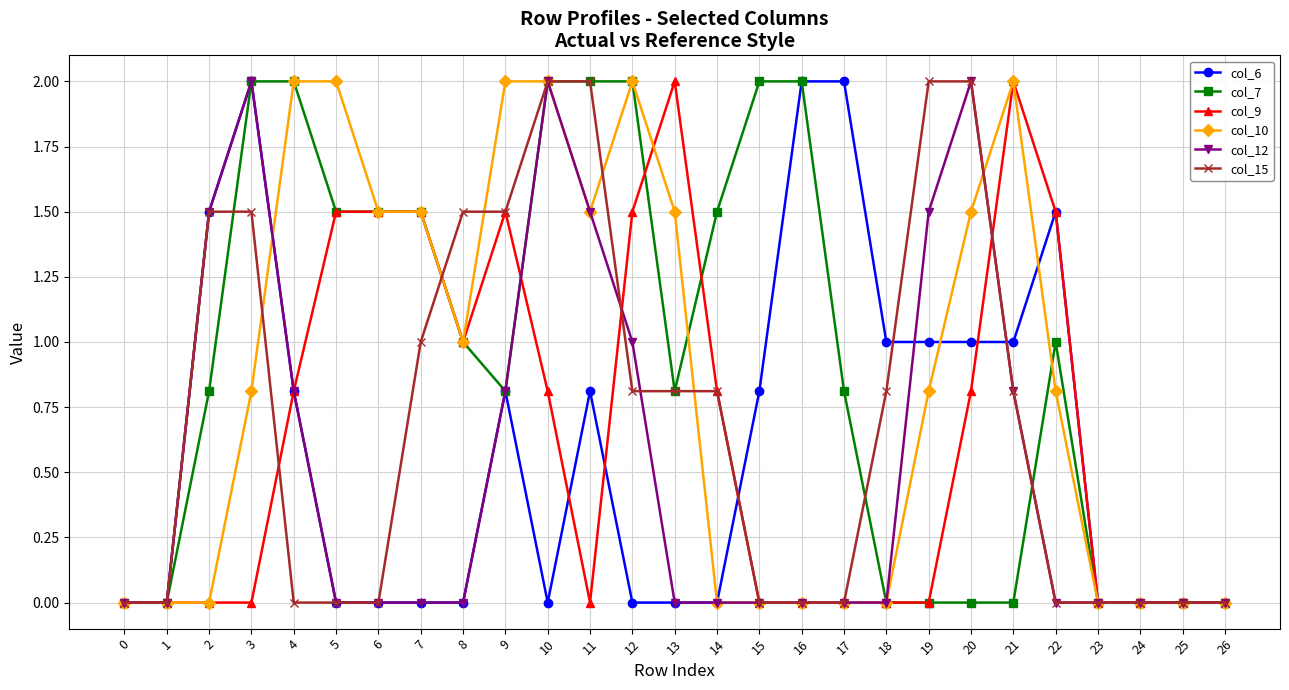

Reading right to left, extract all data points from this chart.

col_6: 0.0	0.0	0.0	0.0	1.5	1.0	1.0	1.0	1.0	2.0	2.0	0.8	0.0	0.0	0.0	0.8	0.0	0.8	0.0	0.0	0.0	0.0	0.8	2.0	1.5	0.0	0.0
col_7: 0.0	0.0	0.0	0.0	1.0	0.0	0.0	0.0	0.0	0.8	2.0	2.0	1.5	0.8	2.0	2.0	2.0	0.8	1.0	1.5	1.5	1.5	2.0	2.0	0.8	0.0	0.0
col_9: 0.0	0.0	0.0	0.0	1.5	2.0	0.8	0.0	0.0	0.0	0.0	0.0	0.8	2.0	1.5	0.0	0.8	1.5	1.0	1.5	1.5	1.5	0.8	0.0	0.0	0.0	0.0
col_10: 0.0	0.0	0.0	0.0	0.8	2.0	1.5	0.8	0.0	0.0	0.0	0.0	0.0	1.5	2.0	1.5	2.0	2.0	1.0	1.5	1.5	2.0	2.0	0.8	0.0	0.0	0.0
col_12: 0.0	0.0	0.0	0.0	0.0	0.8	2.0	1.5	0.0	0.0	0.0	0.0	0.0	0.0	1.0	1.5	2.0	0.8	0.0	0.0	0.0	0.0	0.8	2.0	1.5	0.0	0.0
col_15: 0.0	0.0	0.0	0.0	0.0	0.8	2.0	2.0	0.8	0.0	0.0	0.0	0.8	0.8	0.8	2.0	2.0	1.5	1.5	1.0	0.0	0.0	0.0	1.5	1.5	0.0	0.0